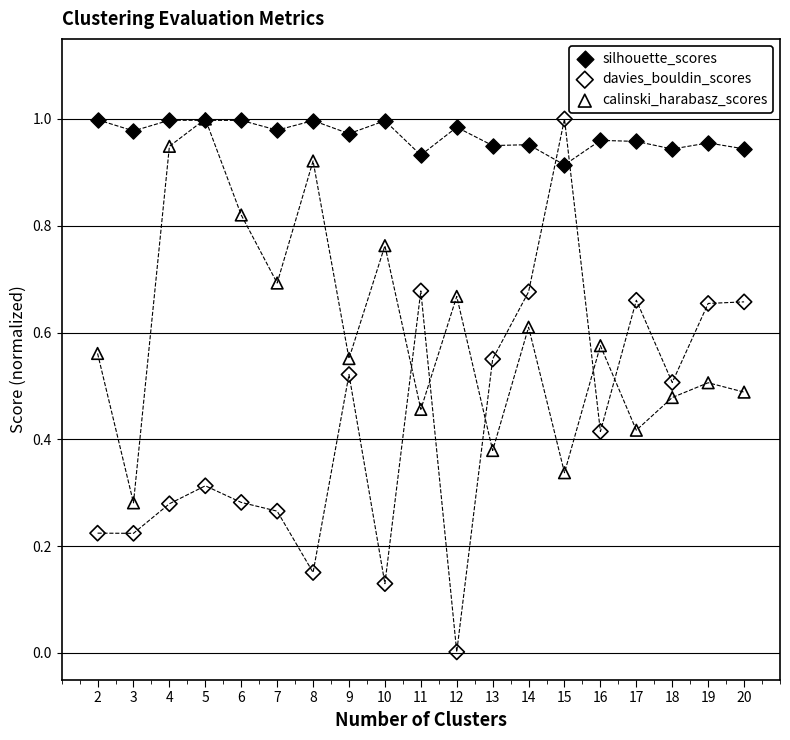

What are all the series names shown in the legend?

silhouette_scores, davies_bouldin_scores, calinski_harabasz_scores